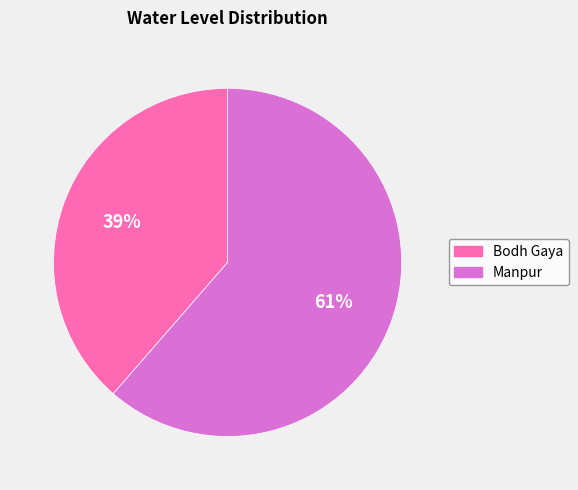

To the nearest percent, what percentage of the pie is Bodh Gaya?

39%